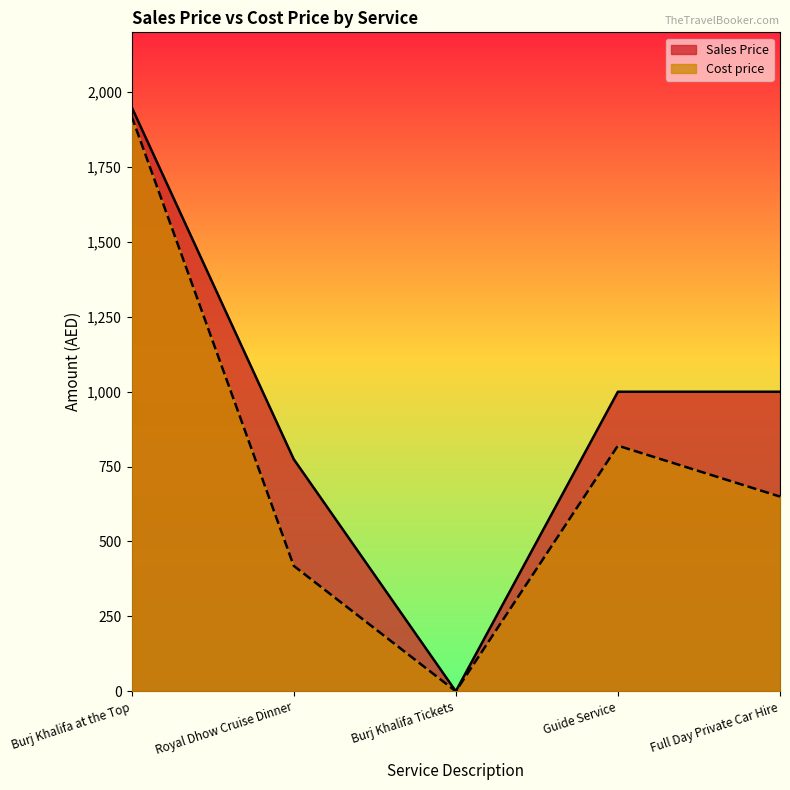

How many positive values does the Sales Price series have?

4